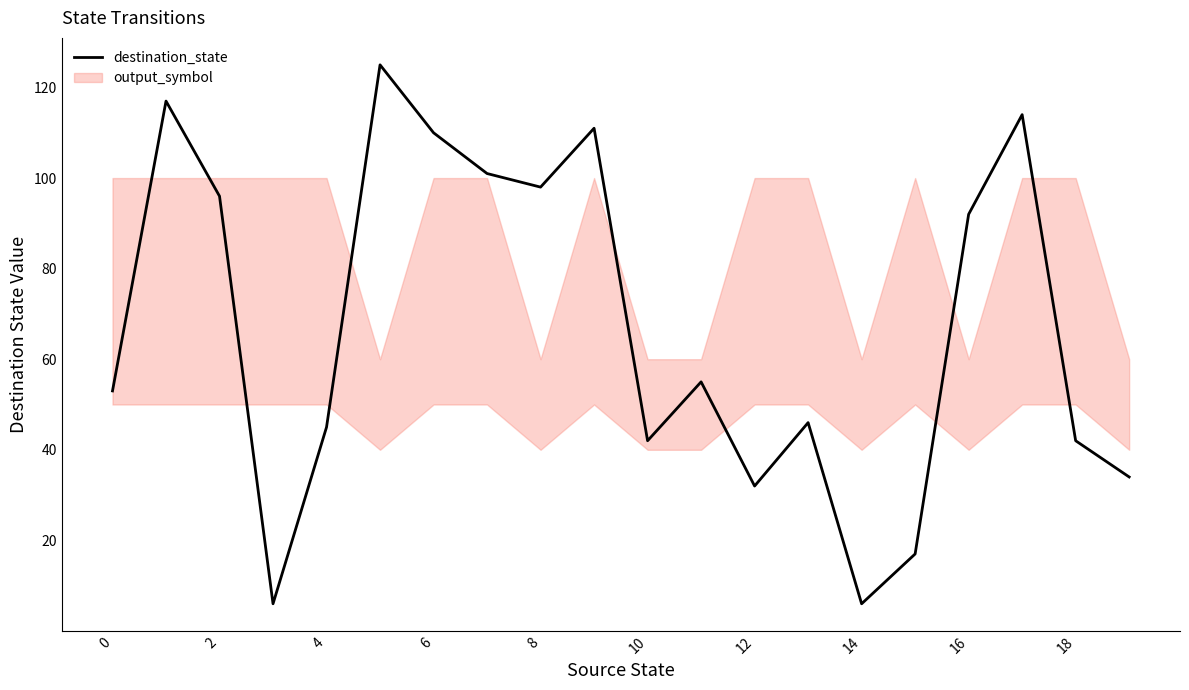

True or false: destination_state has a value of 6 at 14.

True